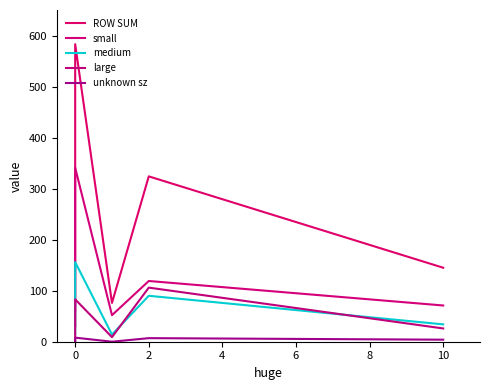

True or false: unknown sz has more than 2 interior local peaks.

False